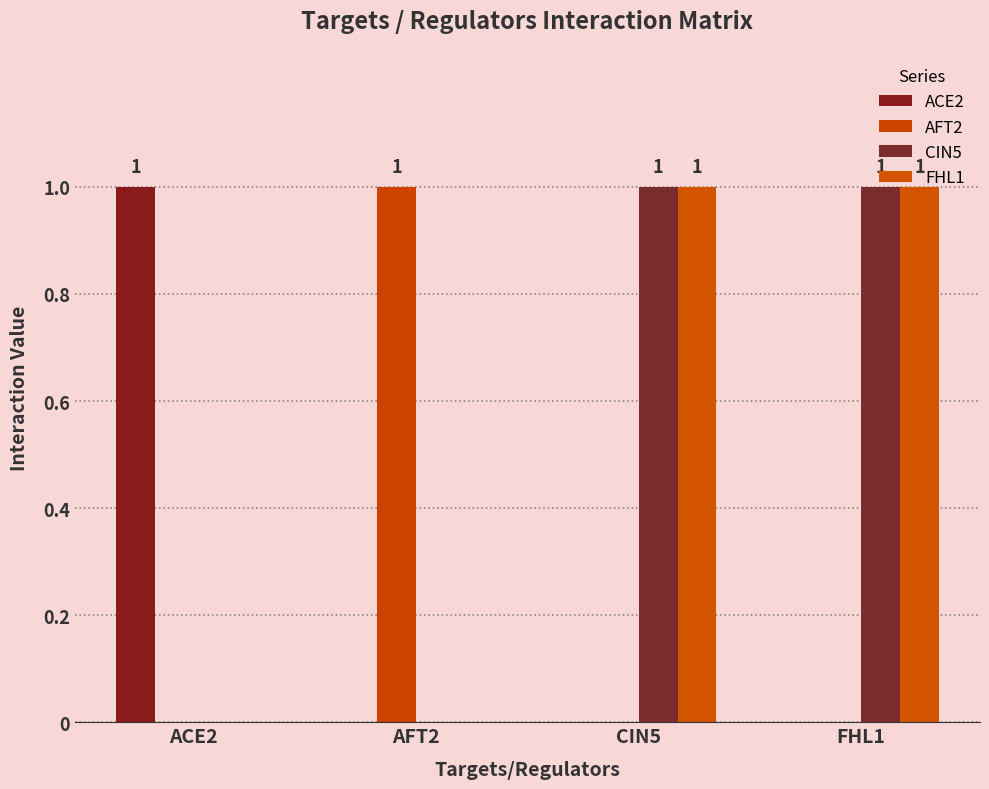

Does the chart contain stacked bars?

No